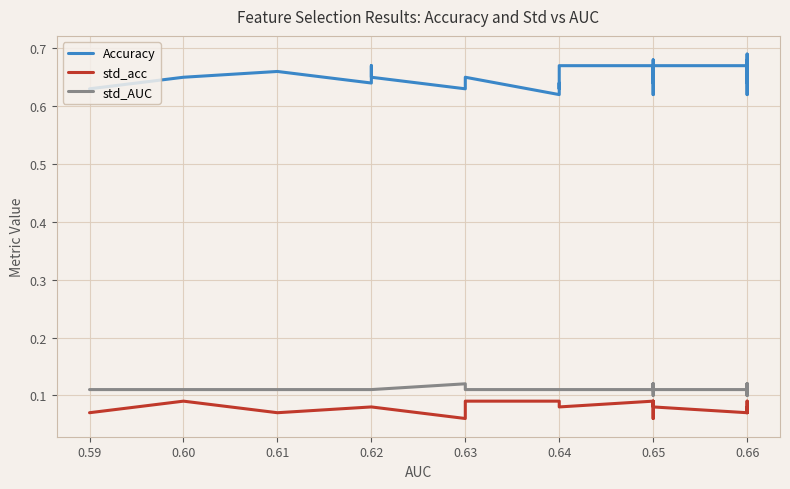

At which category does the chart reach its minimum across all series?

0.63